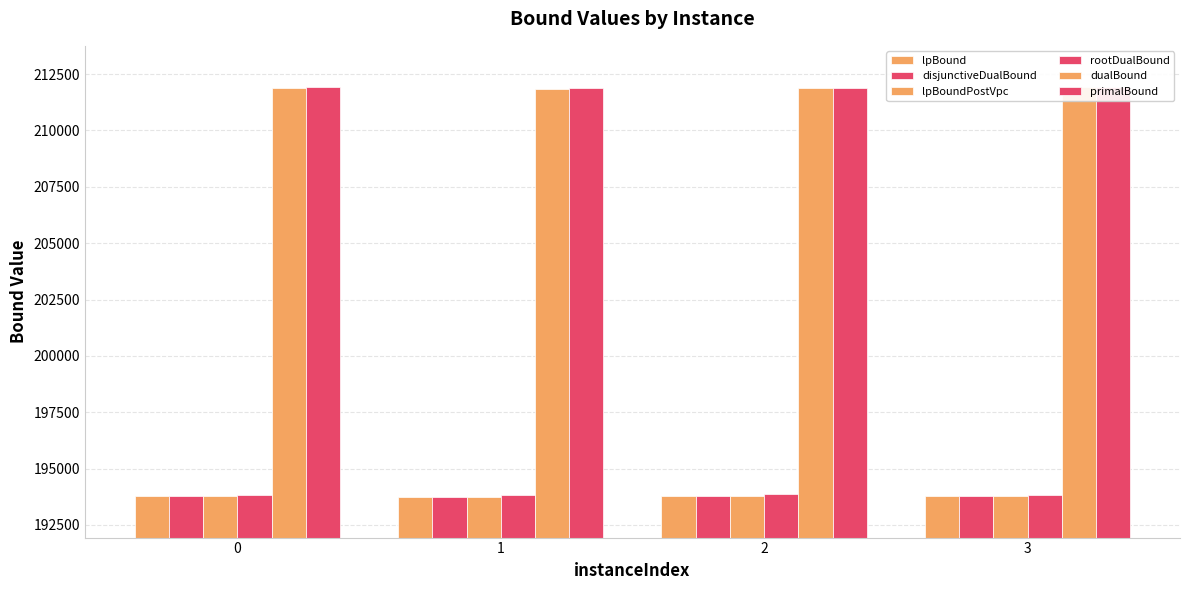

Which series has the largest total across all categories?

primalBound